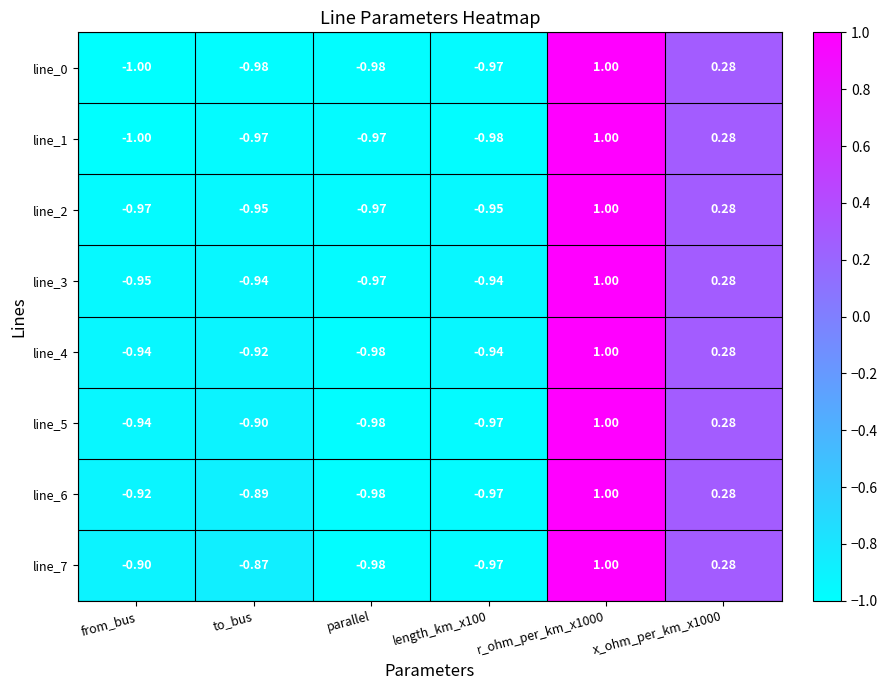

Which category has the lowest value across all series?

from_bus